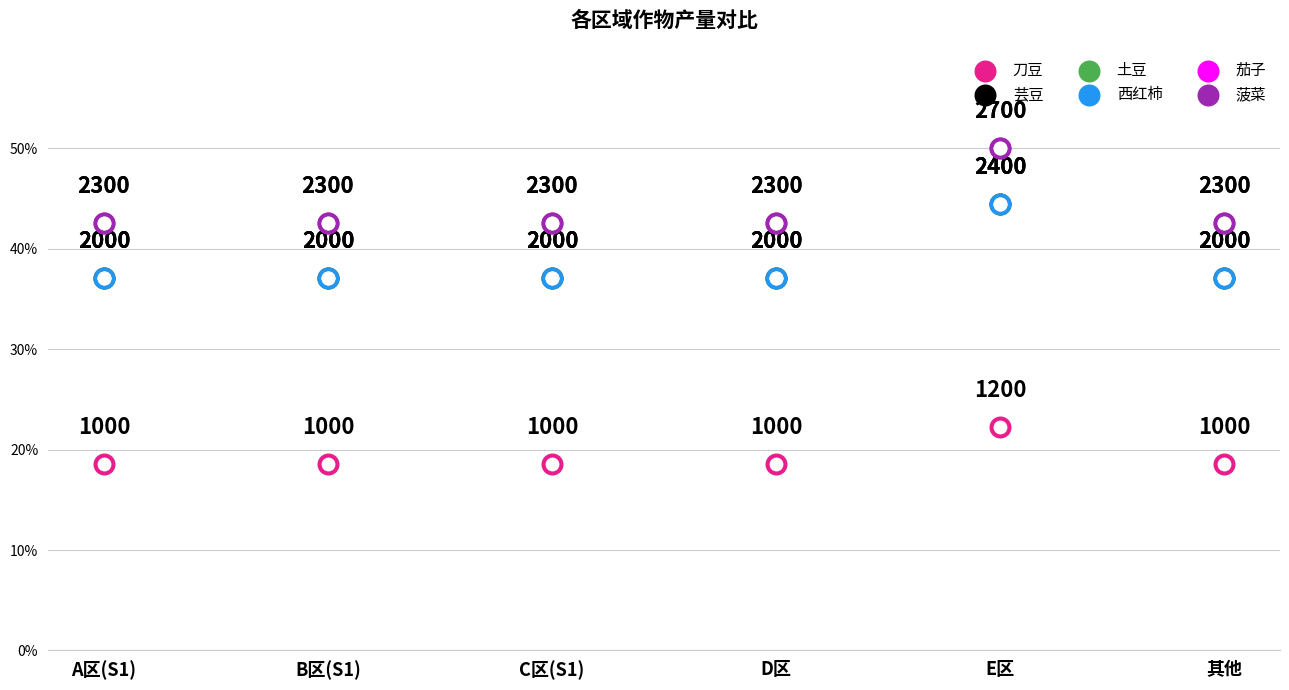

At how many categories does at least one series exceed 19?

6